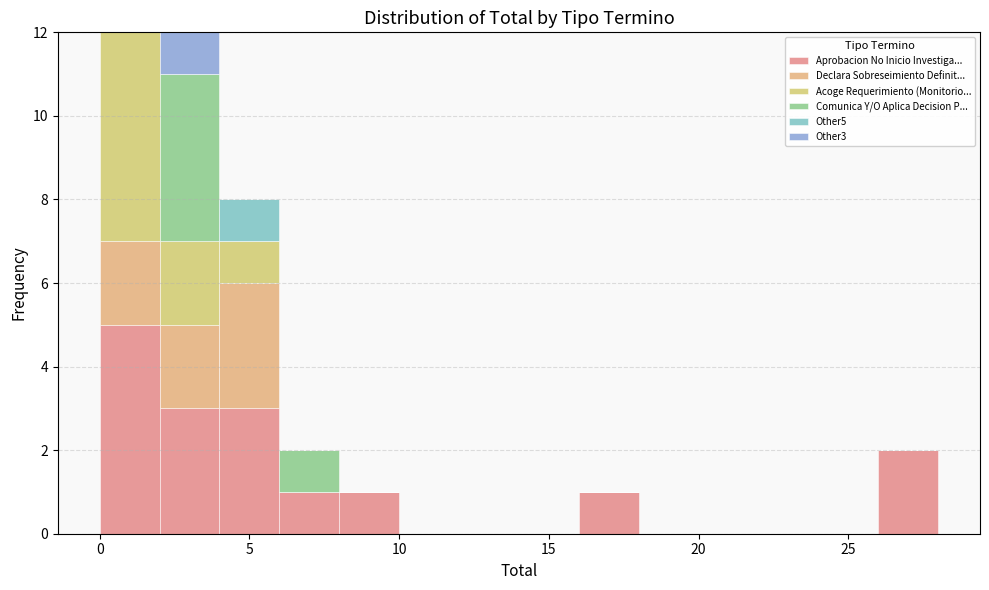

Reading left to right, transcribe this chart: for each stacked bar, give the range it covers on the x-axis and its total height. The values are not printed on the chart, so give them approximately, as read against the axis.

0 to 2: 12
2 to 4: 12
4 to 6: 8
6 to 8: 2
8 to 10: 1
10 to 12: 0
12 to 14: 0
14 to 16: 0
16 to 18: 1
18 to 20: 0
20 to 22: 0
22 to 24: 0
24 to 26: 0
26 to 28: 2